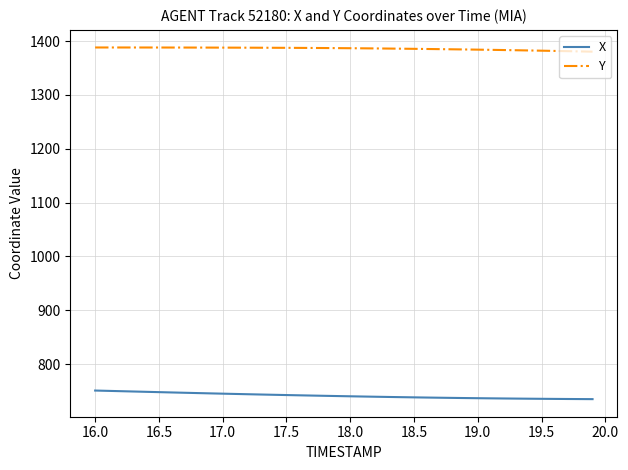

What is the minimum value shown in the chart?

734.9